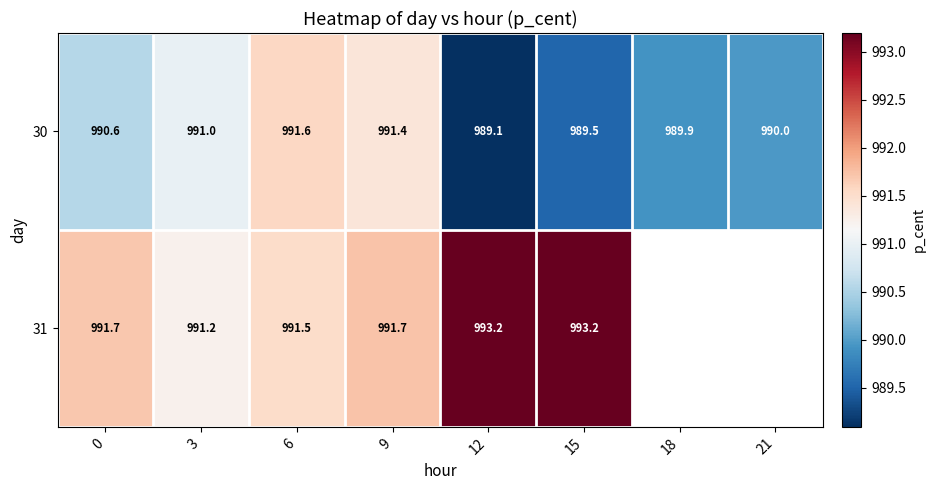

How many distinct data groups are displayed?

2